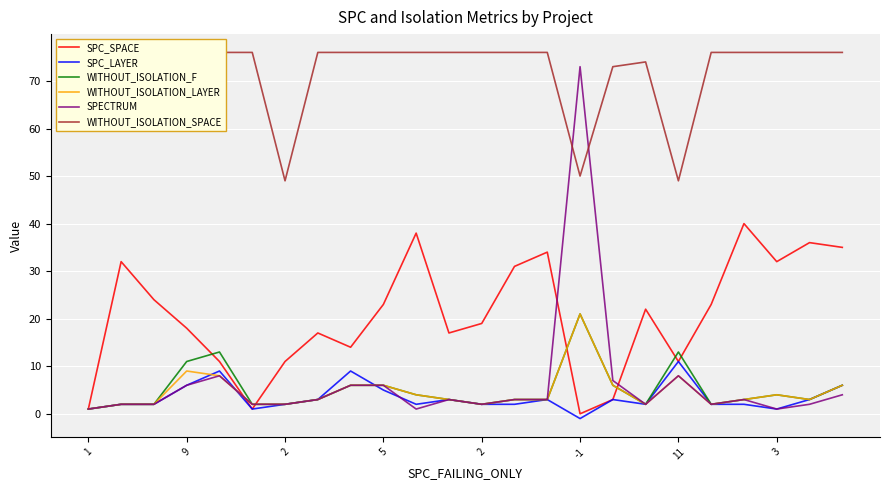

True or false: SPC_SPACE has a value of 3 at 16.

True